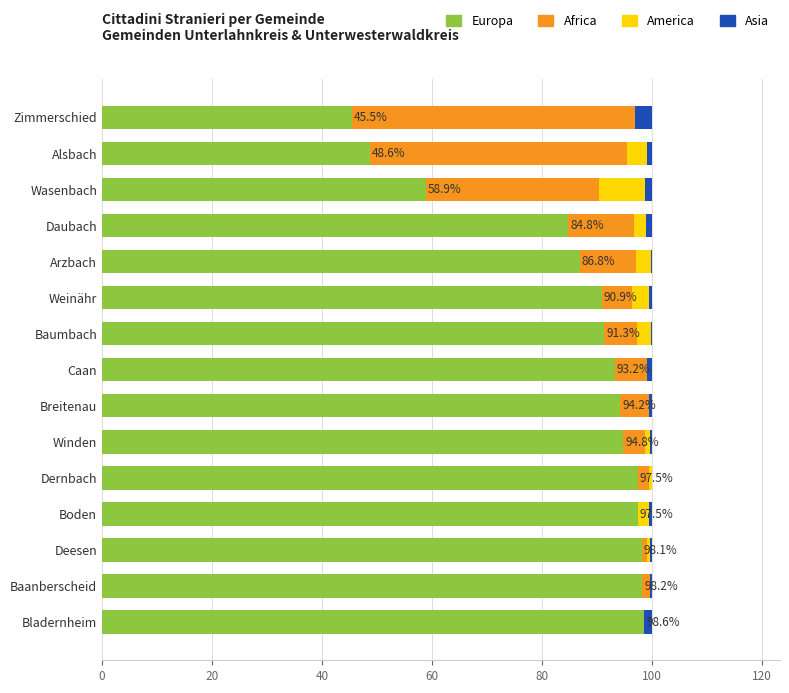

What is the highest value of the Europa series?

98.6